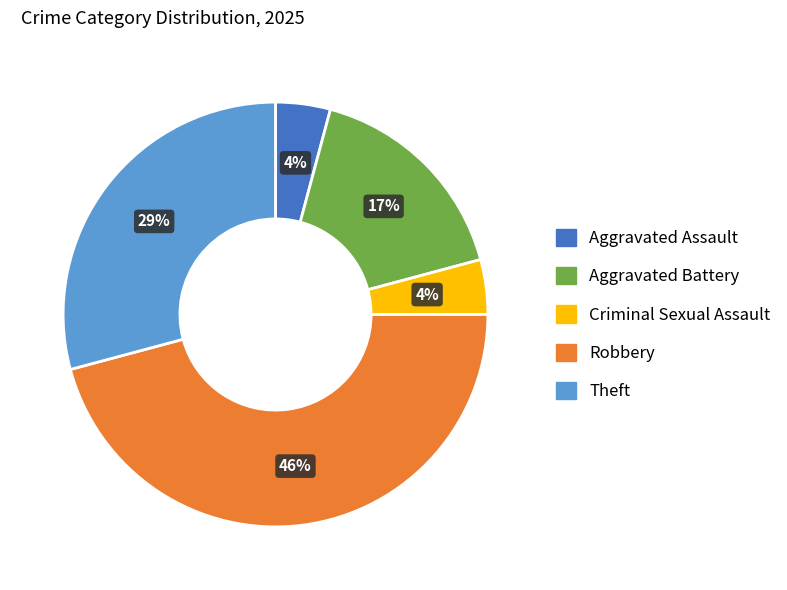

Do Theft and Criminal Sexual Assault together represent more than half of the pie?

No